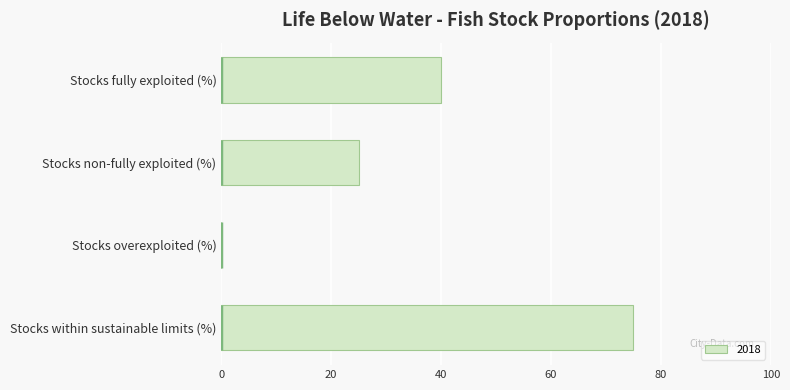

Where is the data nearest to the value 37?

Stocks fully exploited (%)